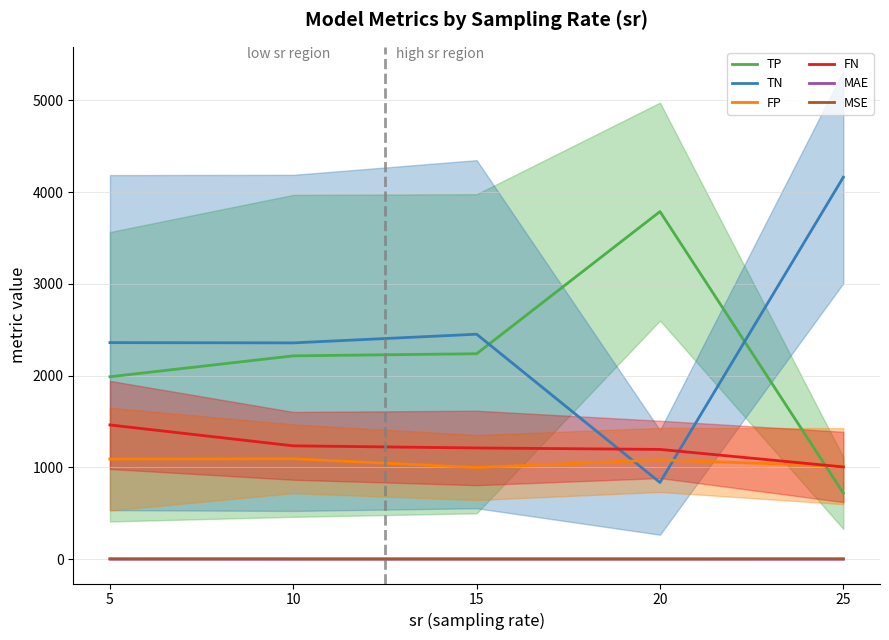

In FP, how many points are higher than both neighbors (excluding endpoints)?

2